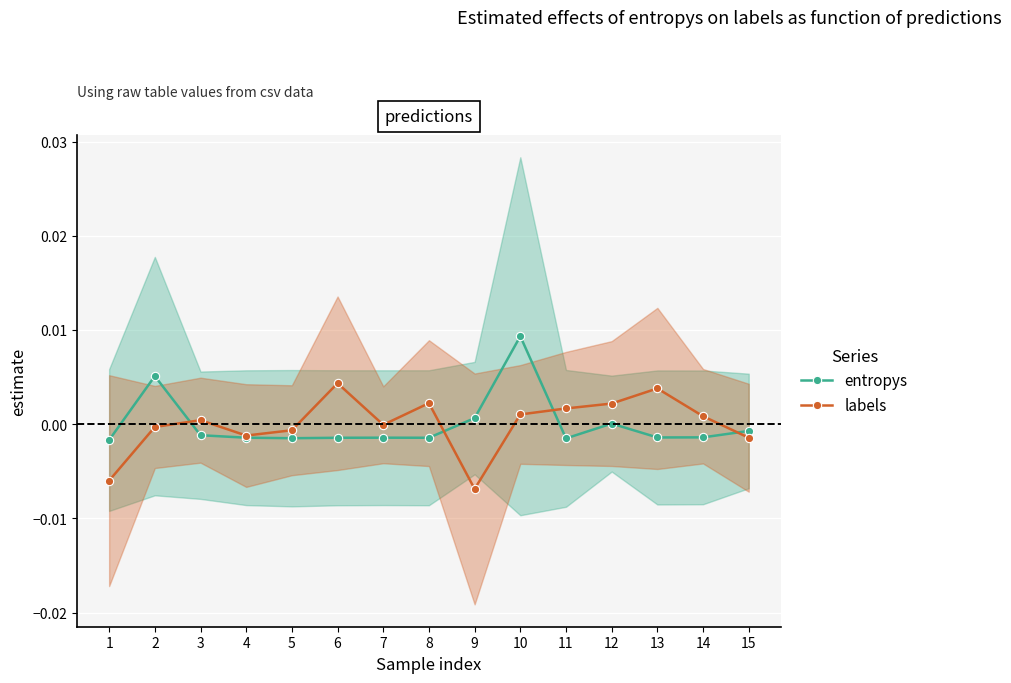

At which category does entropys reach its first local peak?

2